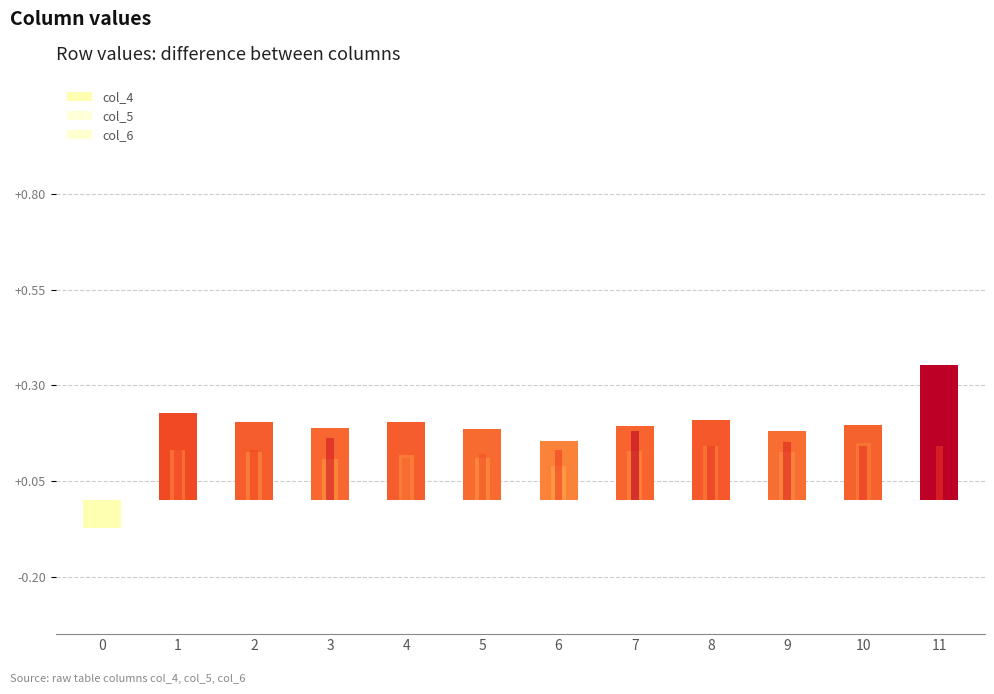

Rank the categories by col_4 value from lowest to highest.

0, 6, 9, 5, 3, 7, 10, 2, 4, 8, 1, 11